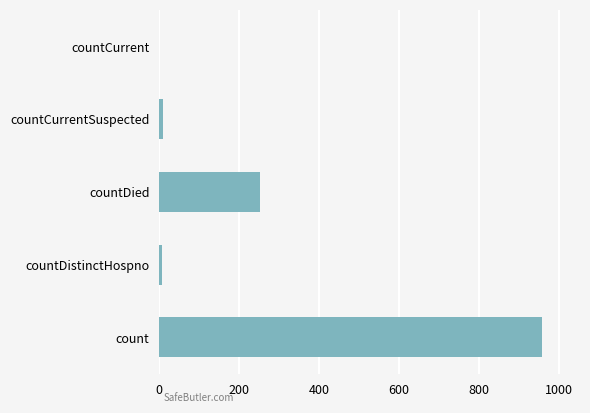

What is the sum of all values?

1229